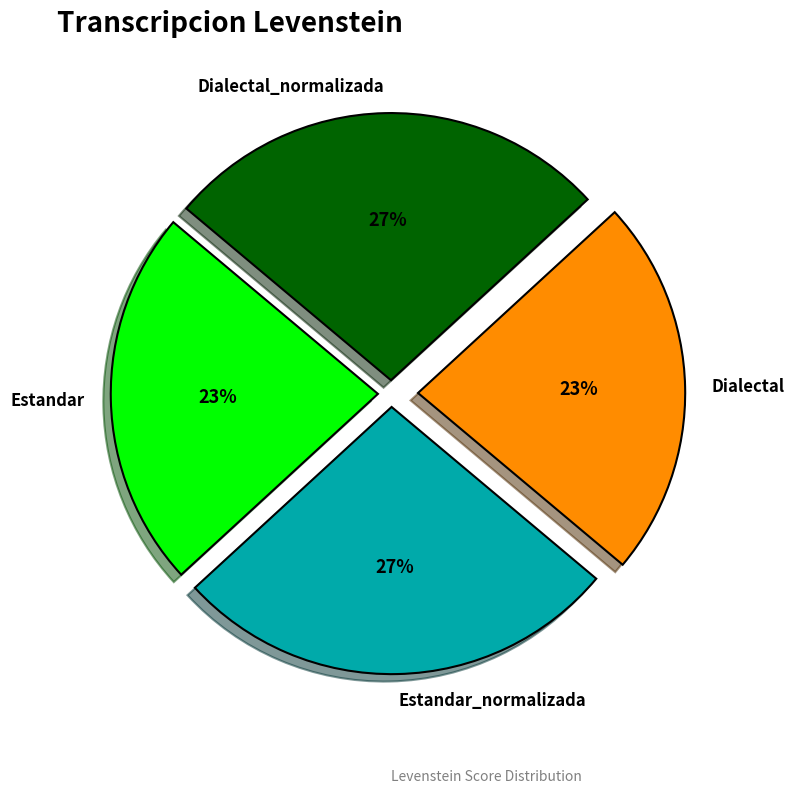

Is there a majority slice in this chart?

No